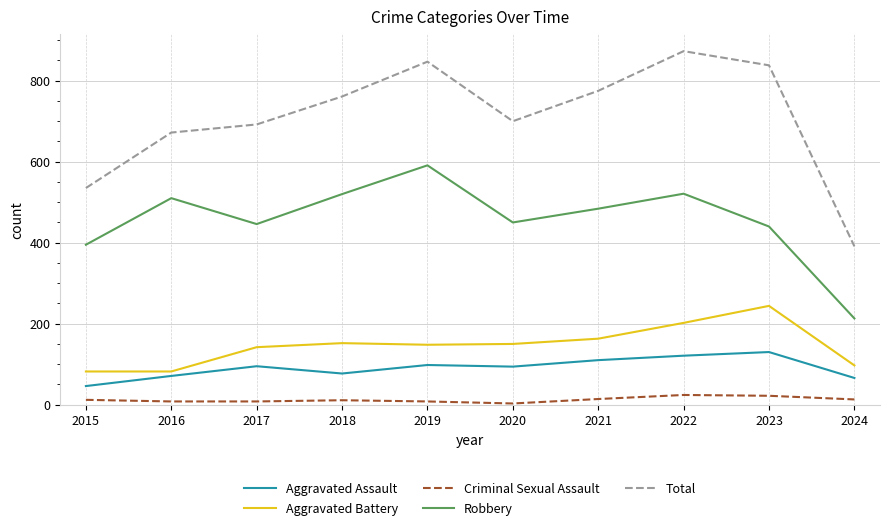

At which label is Total closest to 632?

2016